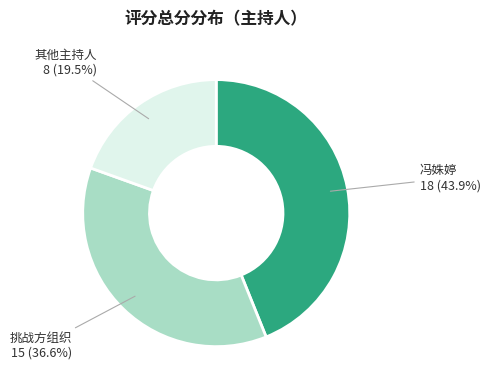

Is there any slice that represents more than half of the pie?

No